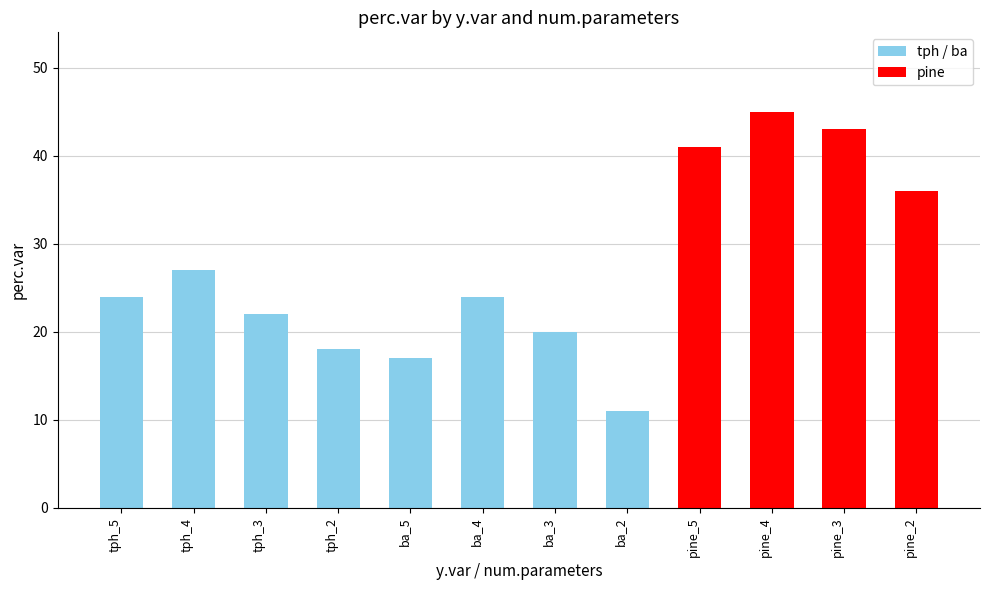

What is the label of the 4th bar from the left?

tph_2